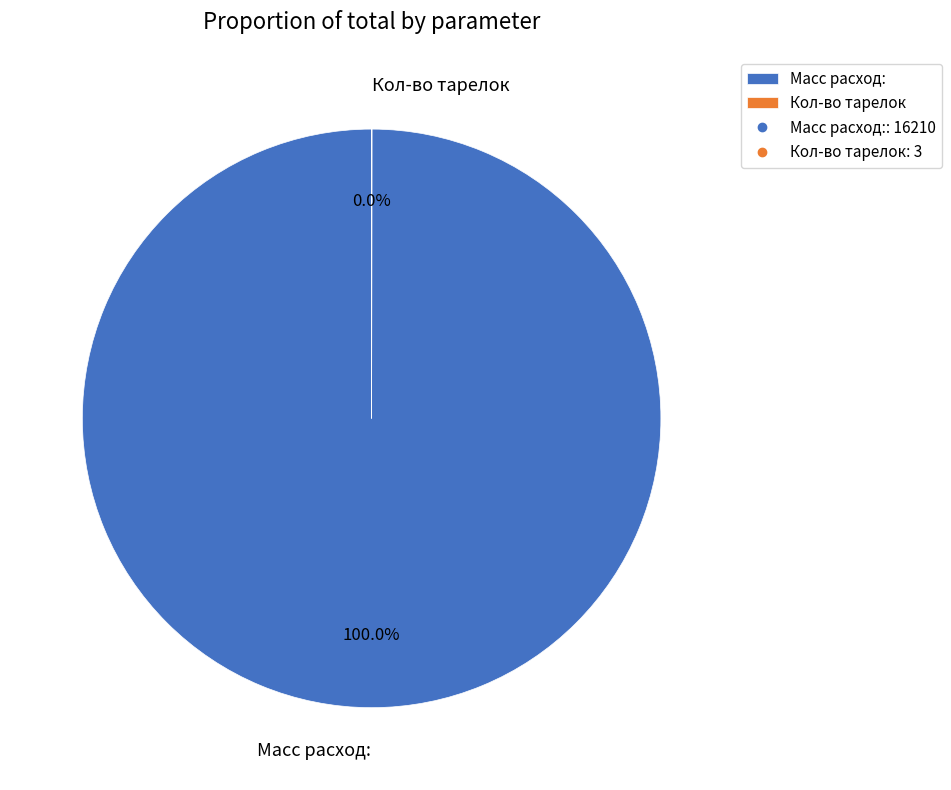

Which slice is the largest?

Масс расход: